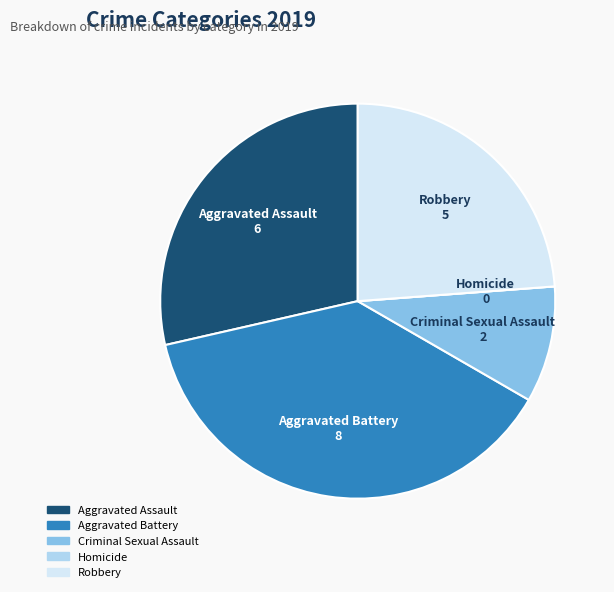

True or false: Robbery accounts for 35% of the total.

False